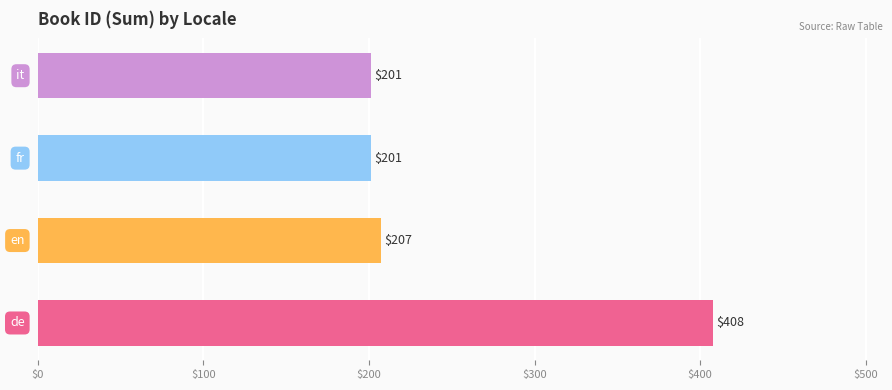

What is the difference between the maximum and minimum values?

207